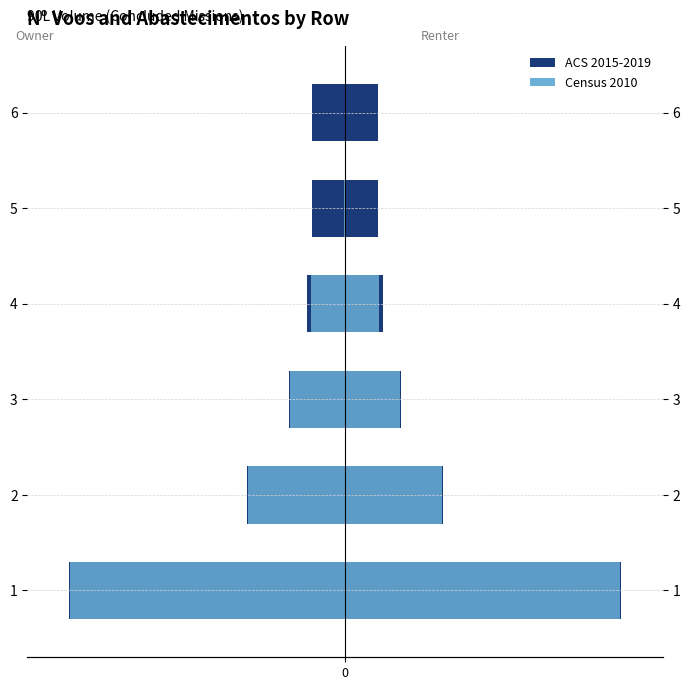

Between 5 and 6, which series saw the biggest shift?

Abastecimentos (Census 2010)